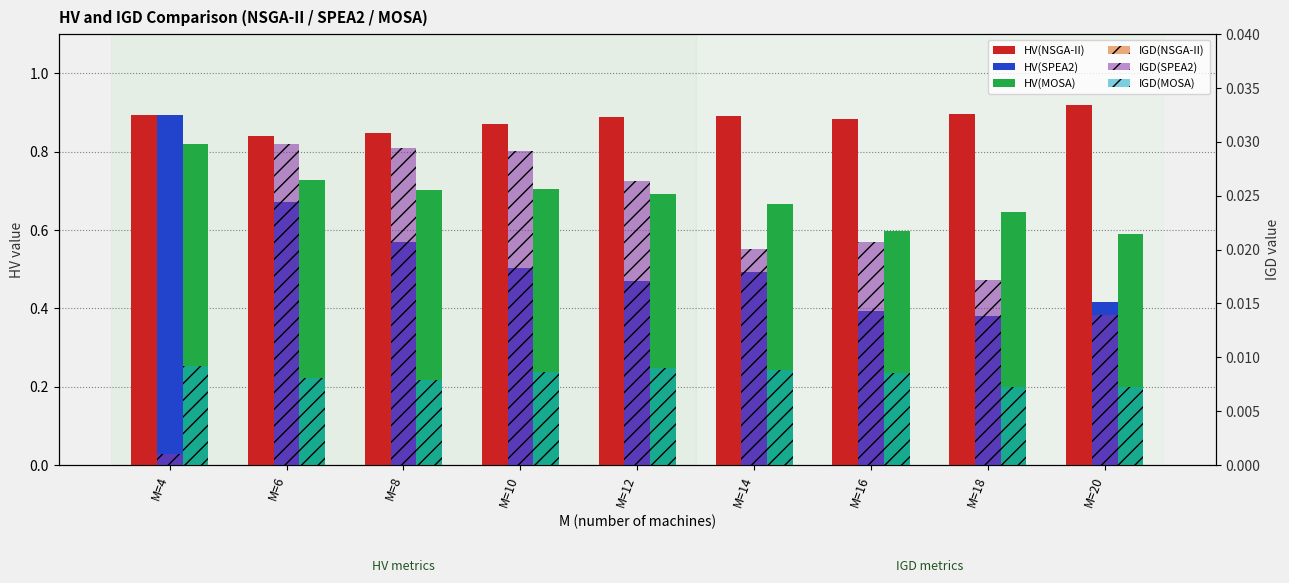

What is the sum of all HV(NSGA-II) values?

7.9